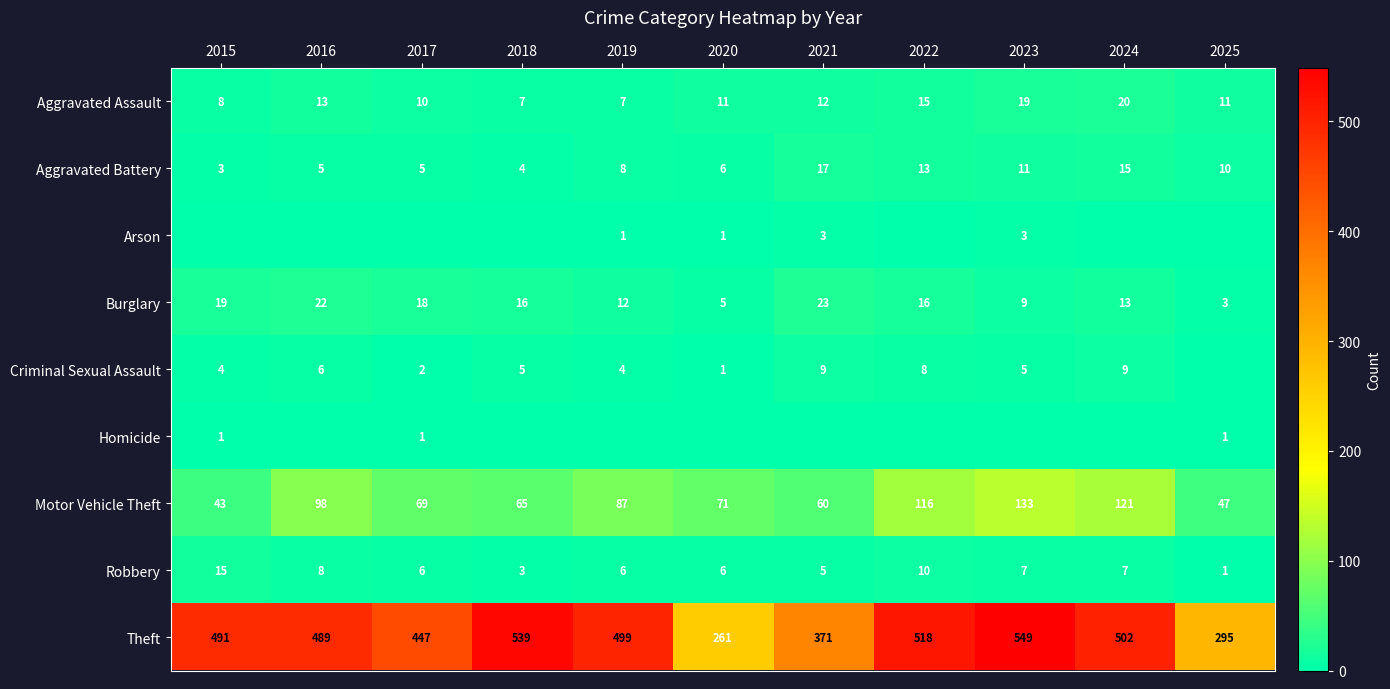

What is the sum of all Aggravated Battery values?

97